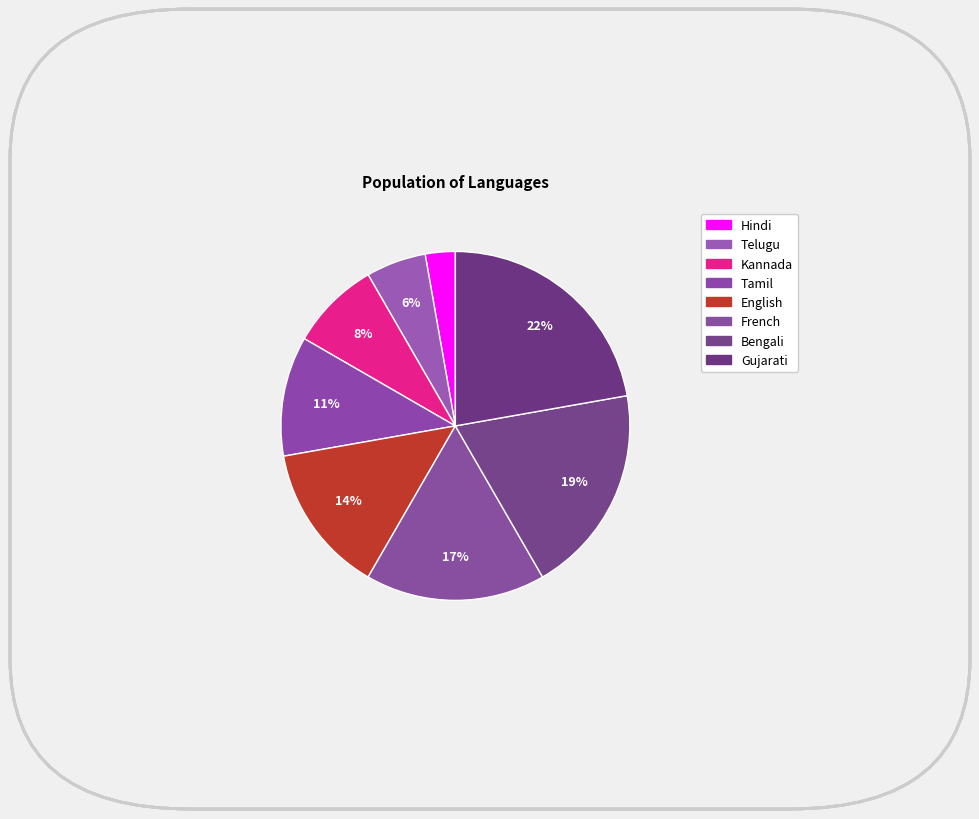

How many slices are in this pie chart?

8